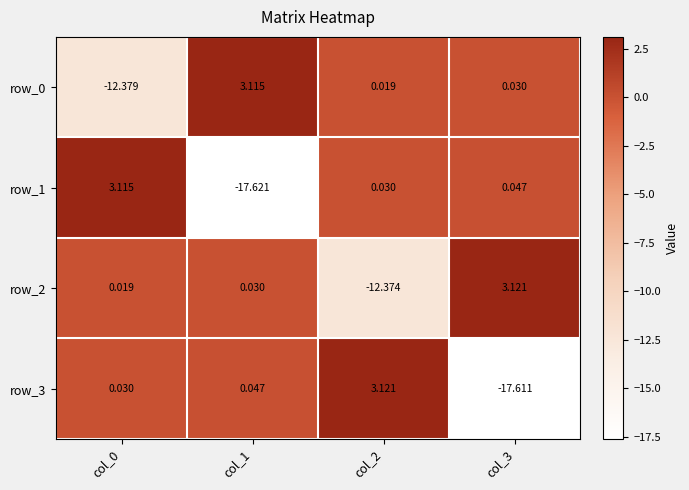

Is the value of row_1 at col_0 greater than the value of row_0 at col_2?

Yes